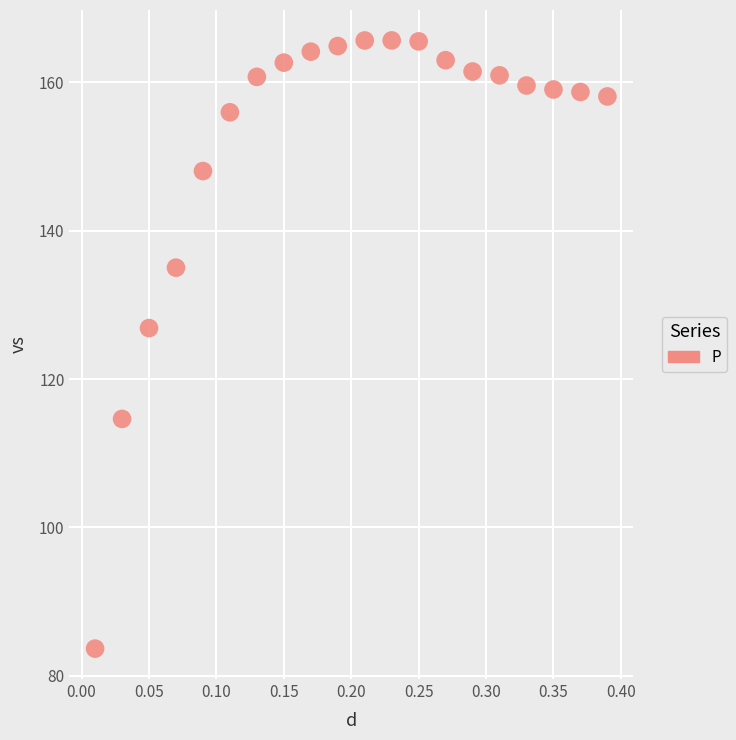

What Y value in the scatter plot is closest to 124?

126.9